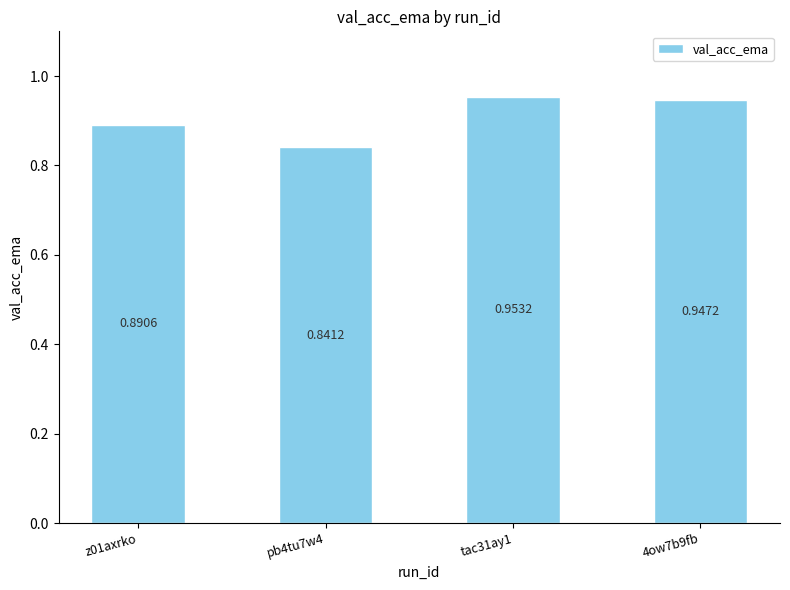

What is the sum of the values at pb4tu7w4 and 4ow7b9fb?

1.8